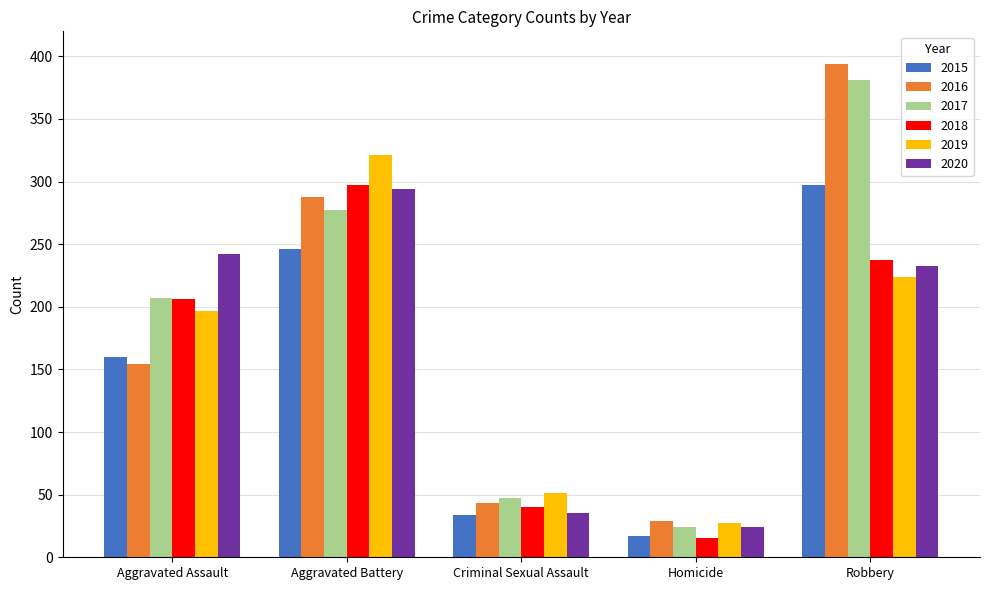

How many series are shown in this chart?

6